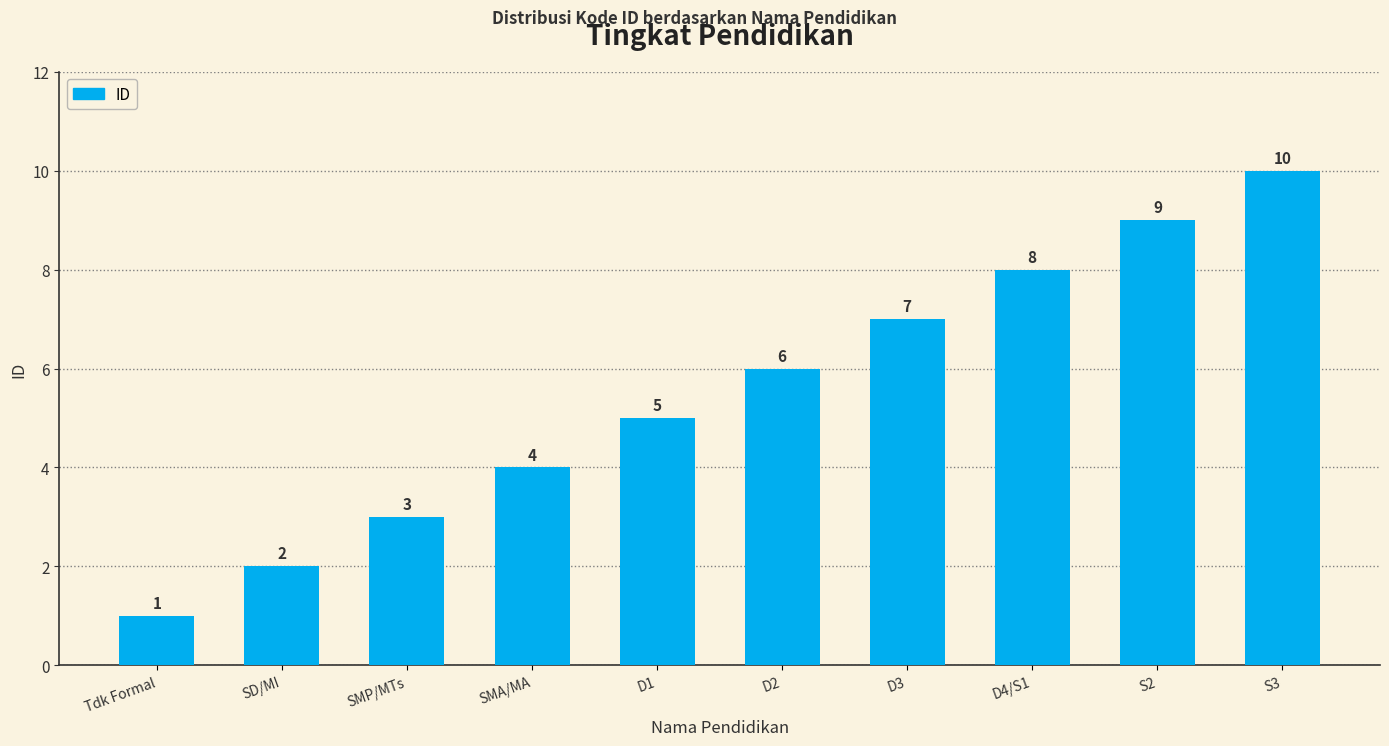

The value at S3 is 10. True or false?

True